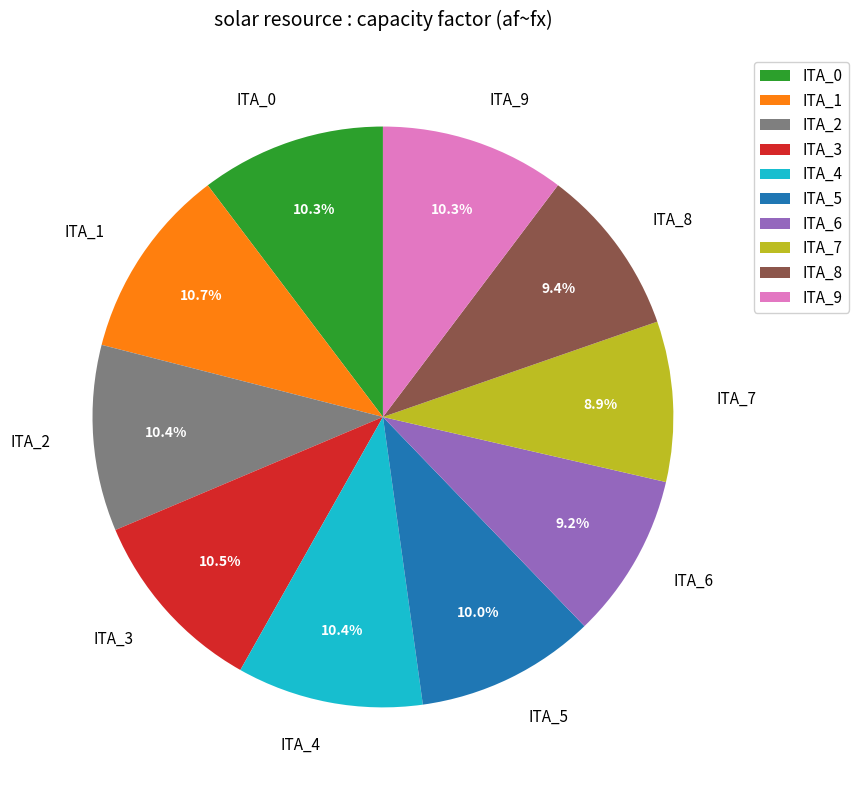

Is there any slice that represents more than half of the pie?

No